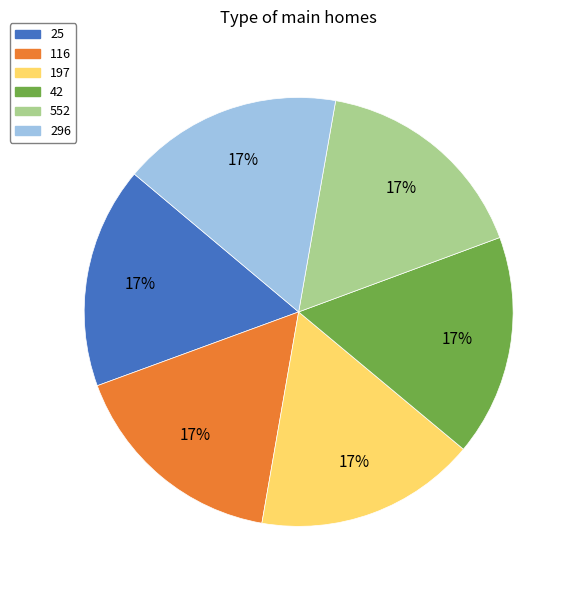

To the nearest percent, what portion does 42 represent?

17%